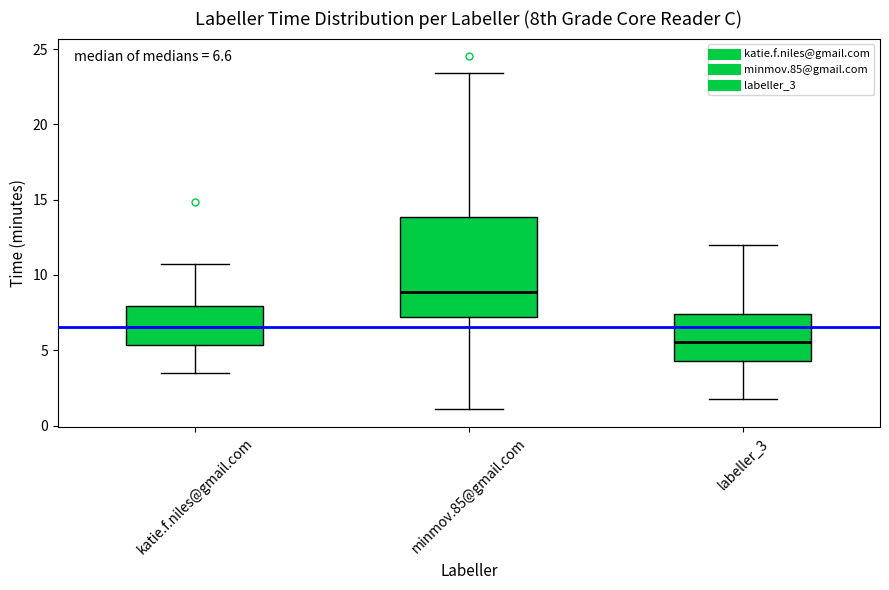

Comparing the boxes themselves (not the whiskers), which one is the tallest?

minmov.85@gmail.com